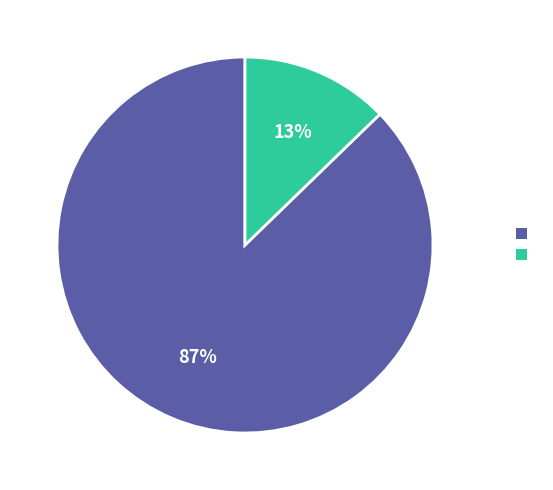

Is there a majority slice in this chart?

Yes